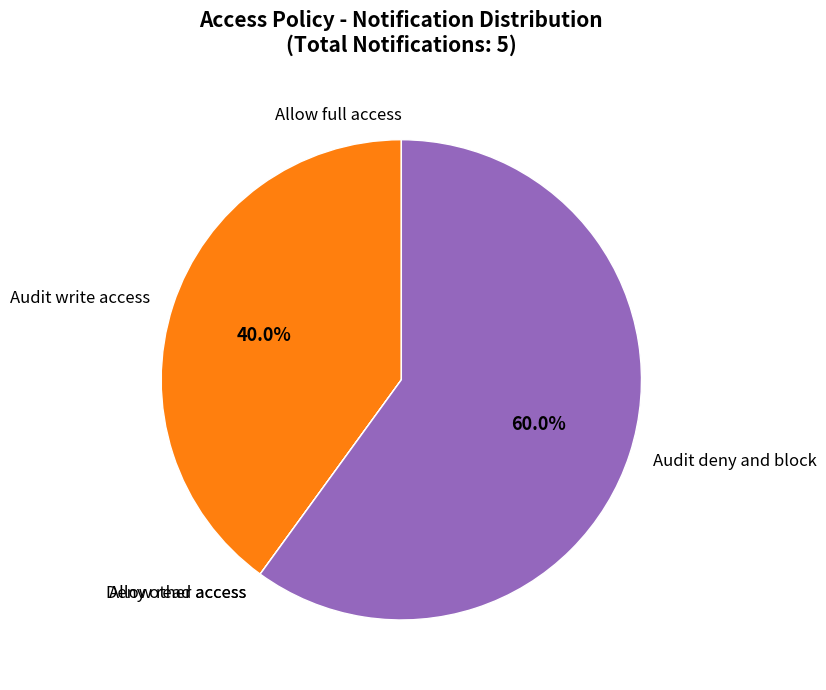

Which slice represents more than half of the pie?

Audit deny and block